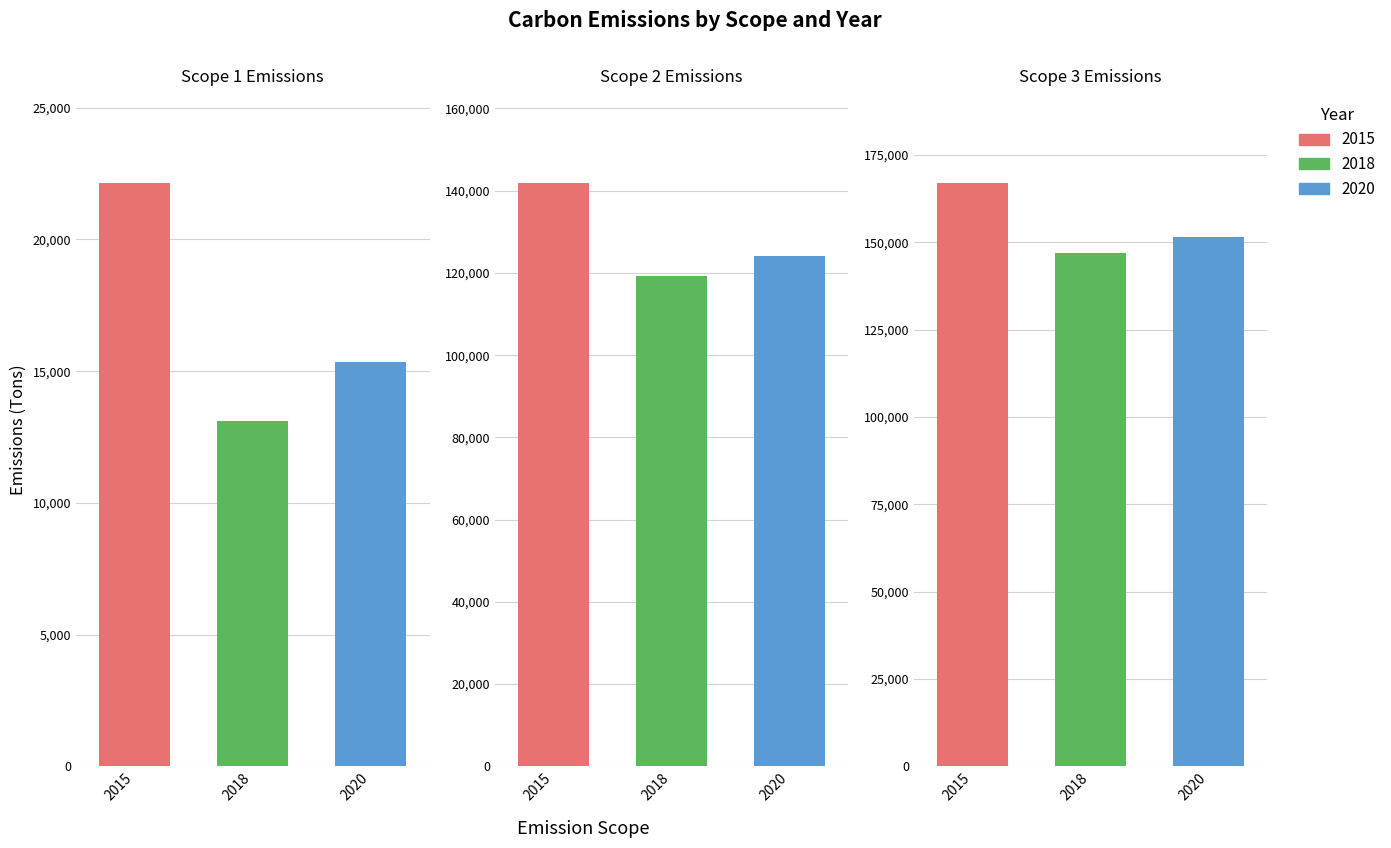

What is the sum of the 2015 values at 0 and 2?

188934